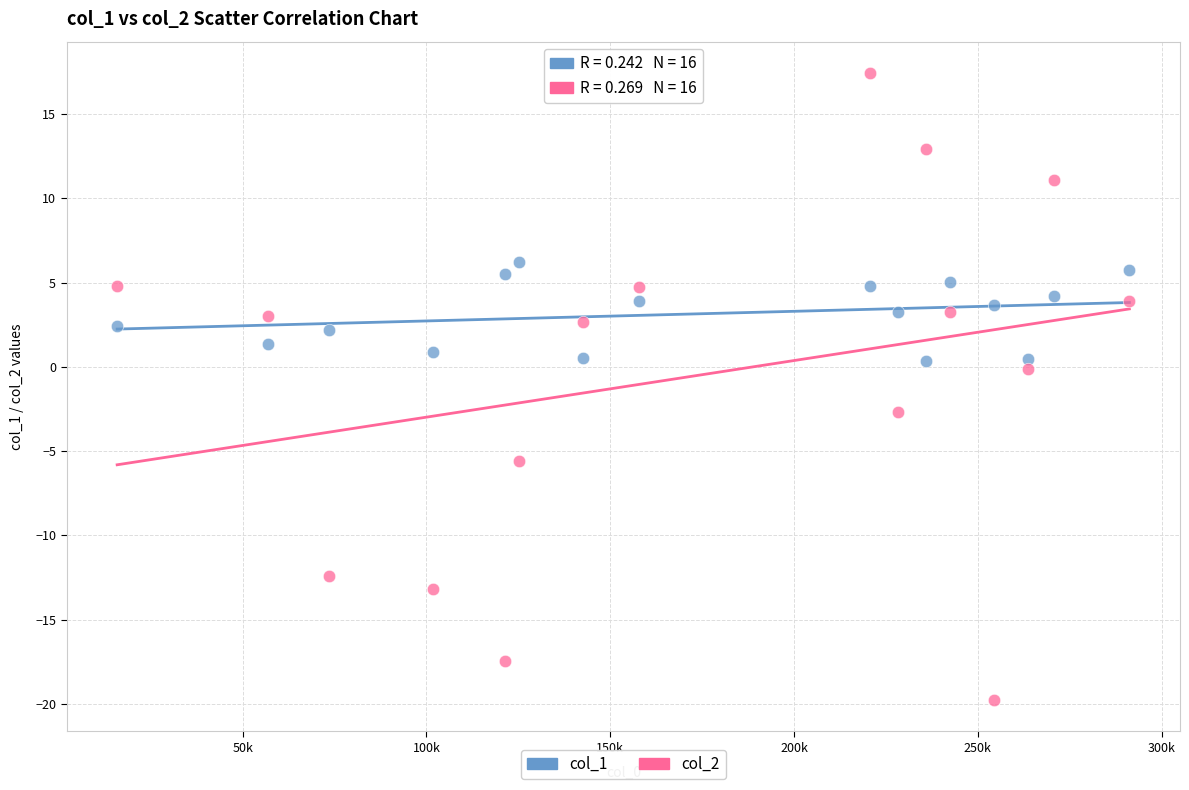

Which series has the largest Y range (max minus min)?

col_2